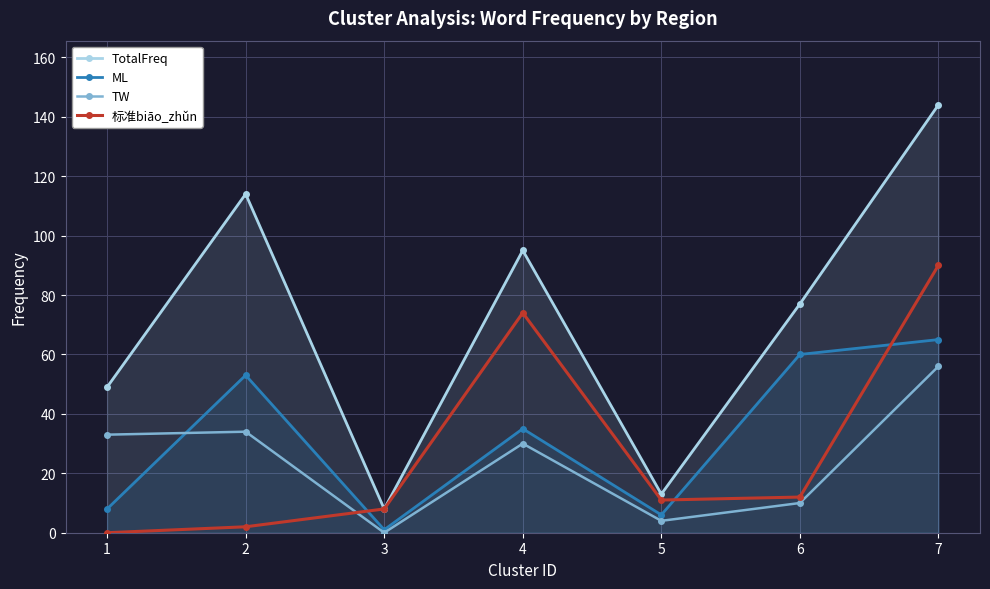

What is the average value of the TotalFreq series?

71